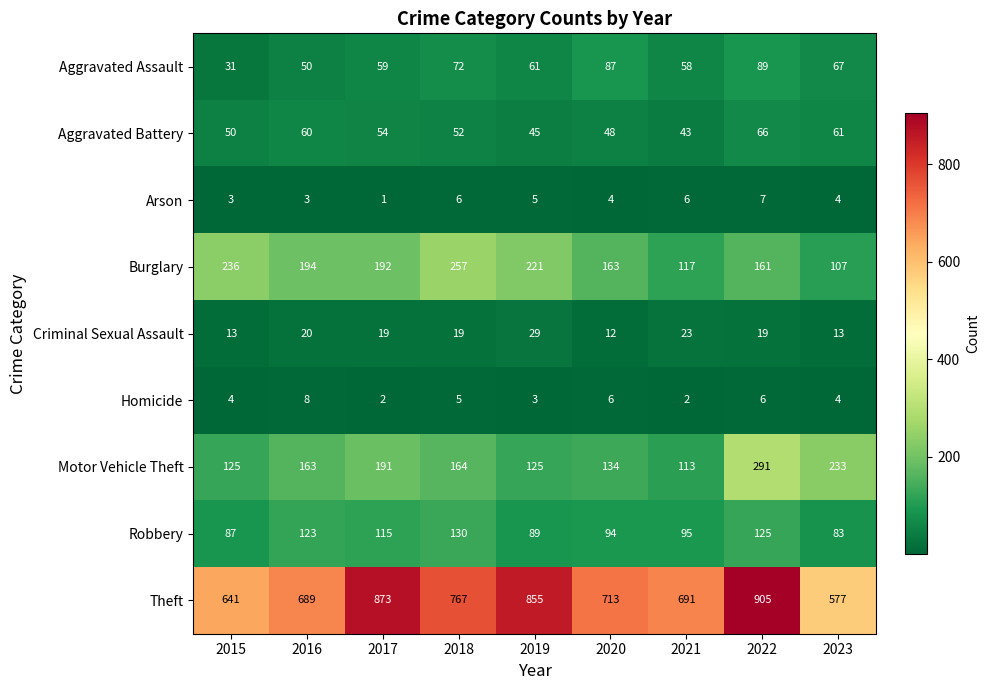

Rank the series by their maximum value, from highest to lowest.

Theft, Motor Vehicle Theft, Burglary, Robbery, Aggravated Assault, Aggravated Battery, Criminal Sexual Assault, Homicide, Arson